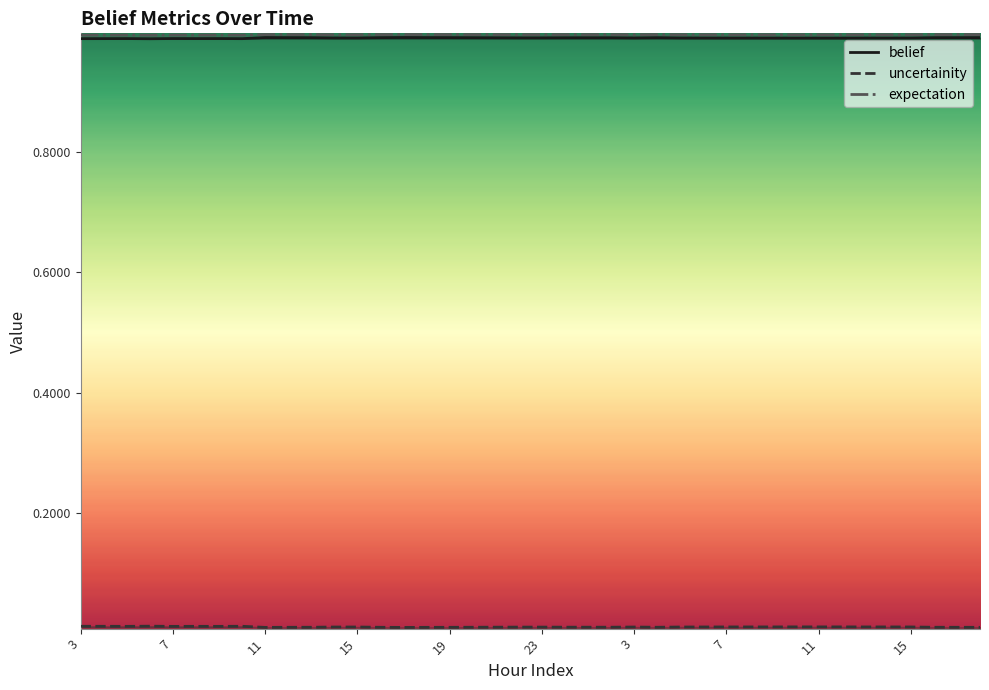

Read the belief value at 11.

1.0